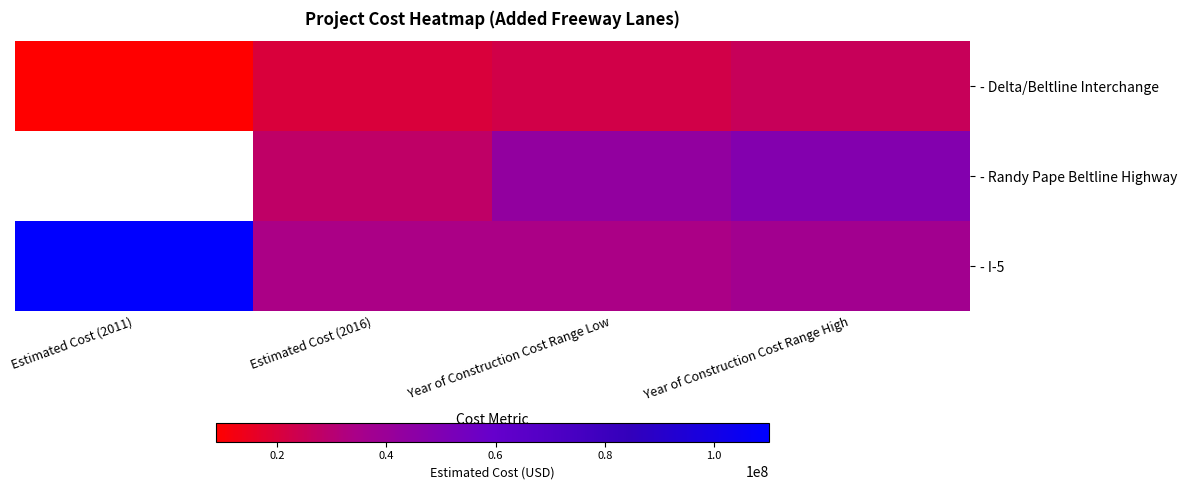

At how many categories does at least one series exceed 26873062?

4